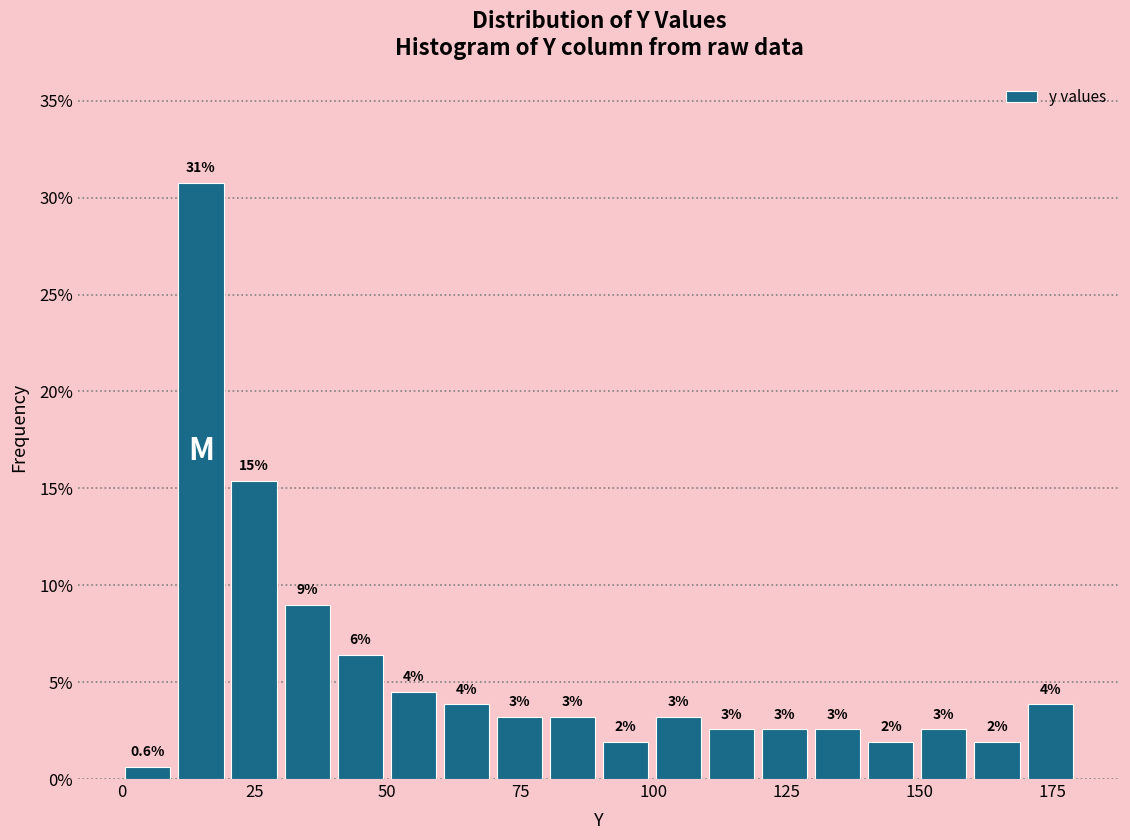

Around what value on the x-axis is the tallest bar? Give the approximate position of its centre, as read against the axis.

15